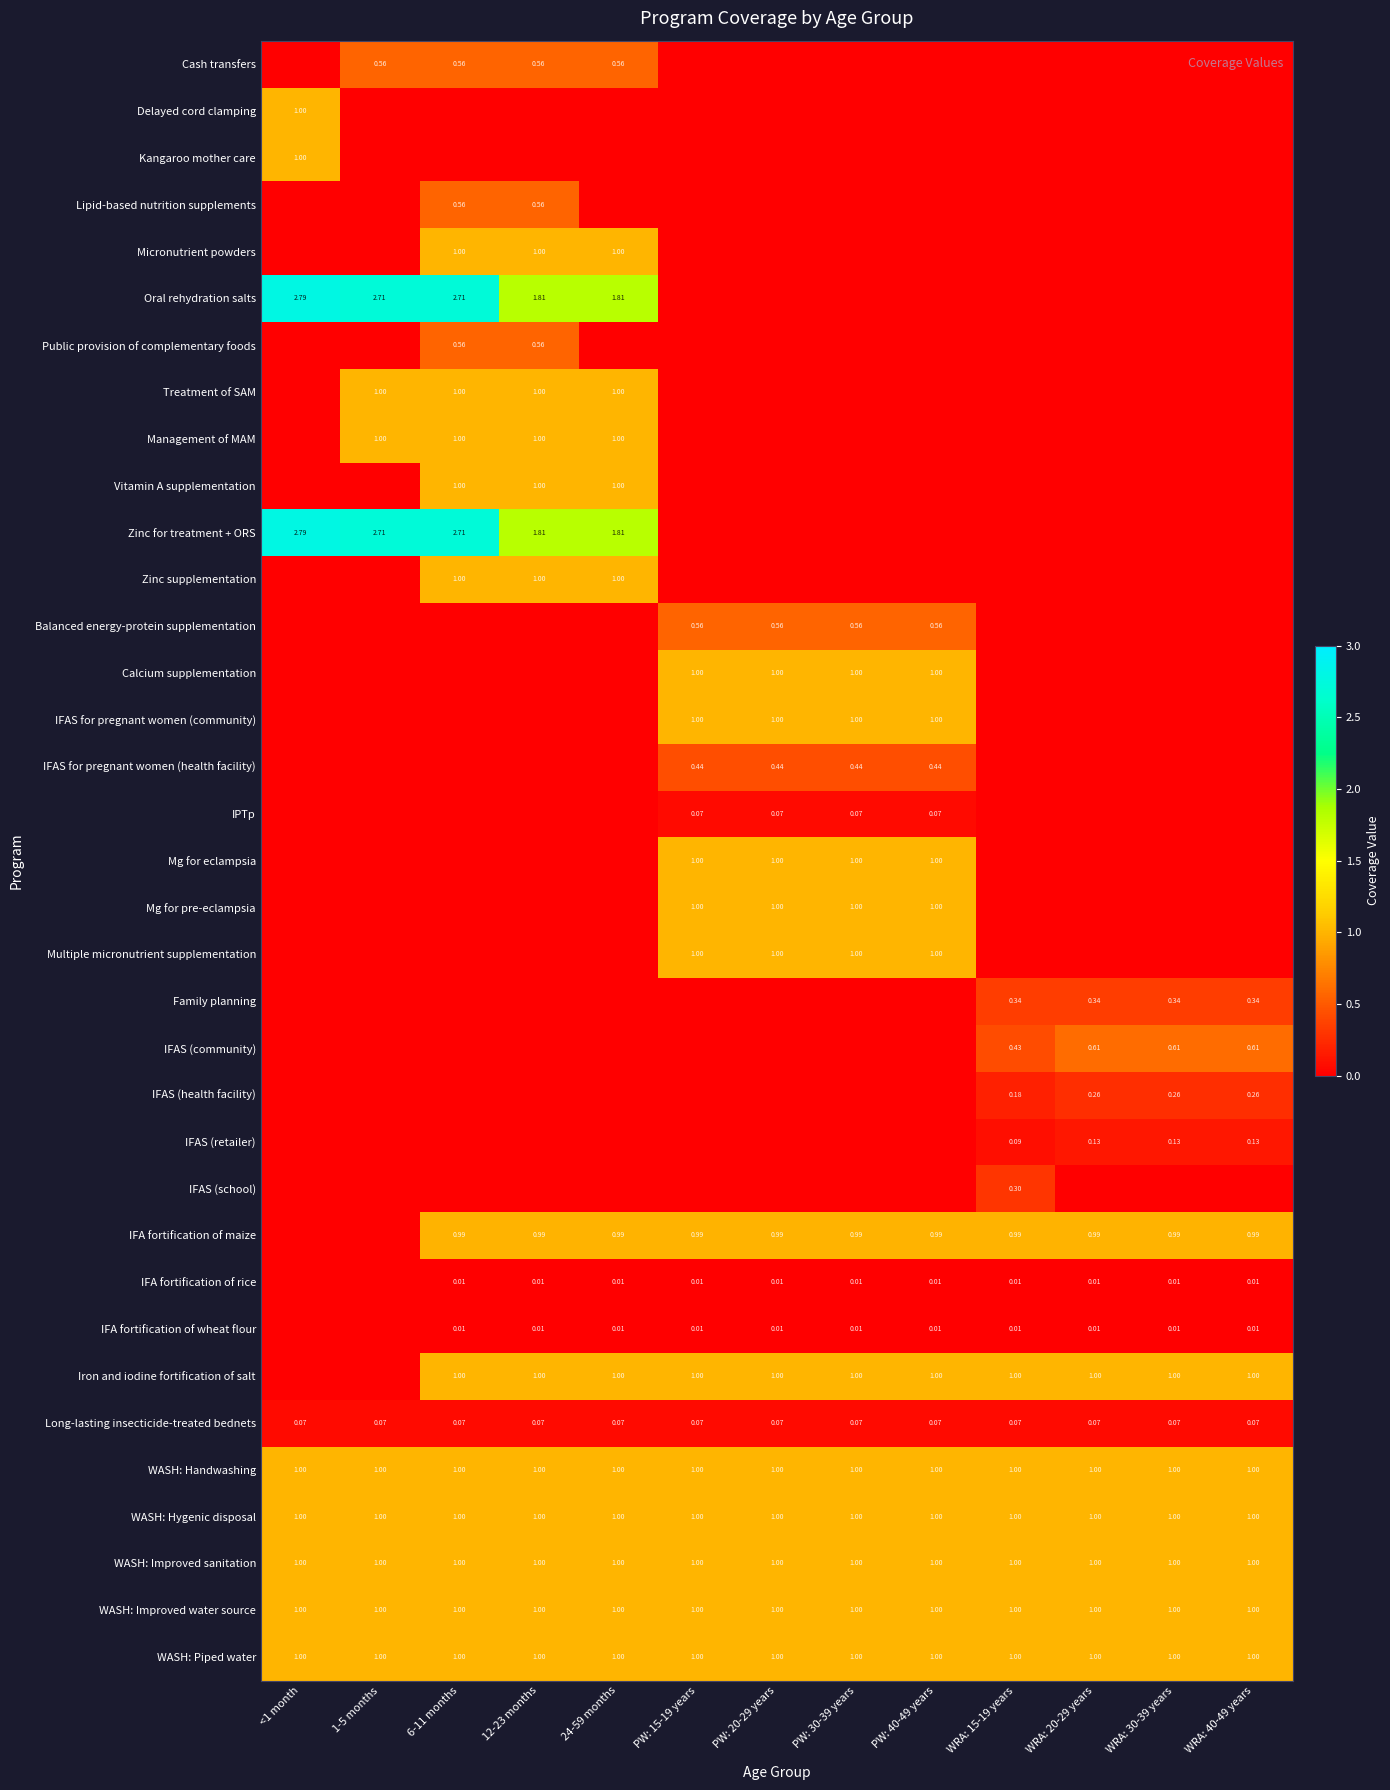

How many data points does each series have?

13